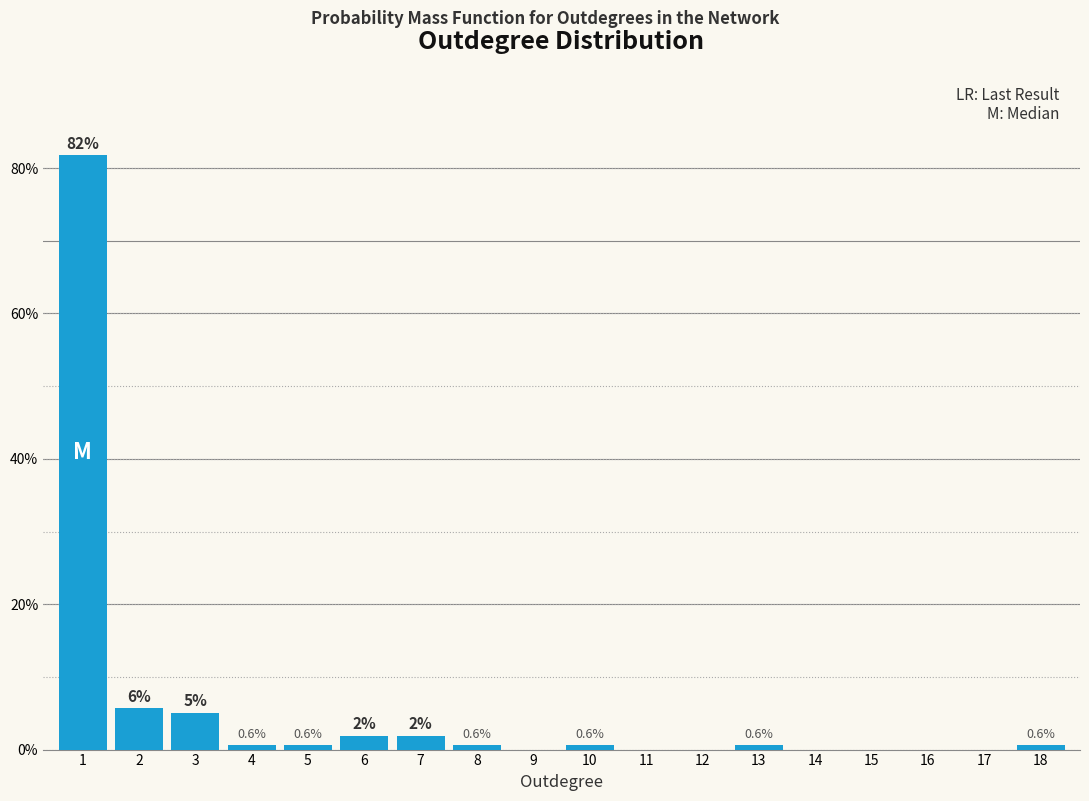

What is the sum of the values at 9 and 3?

5.0